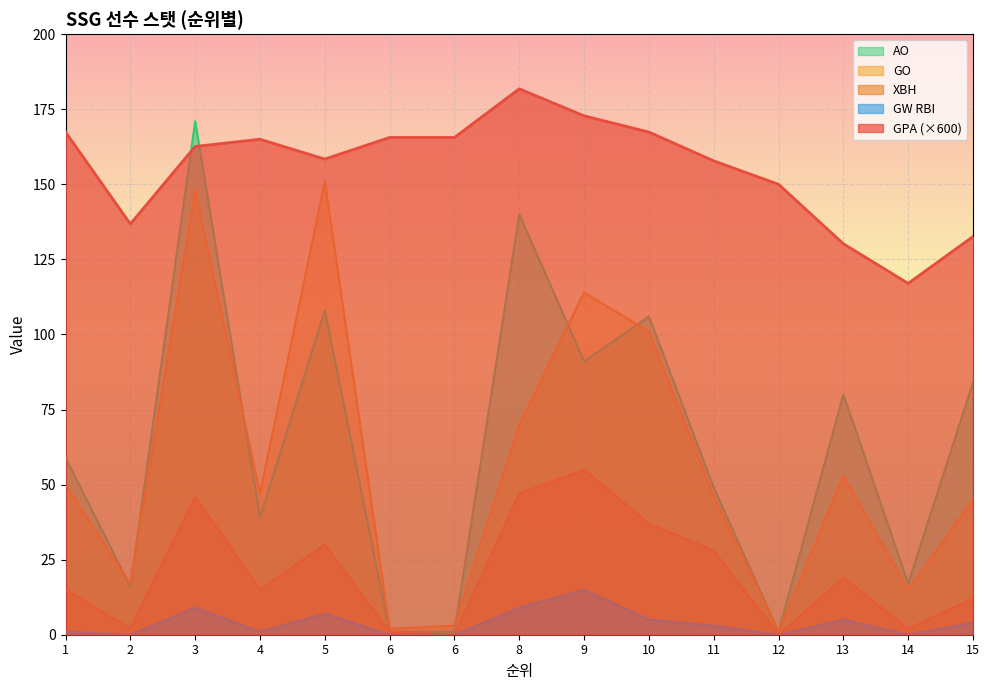

True or false: GO and GPA intersect in this chart.

False